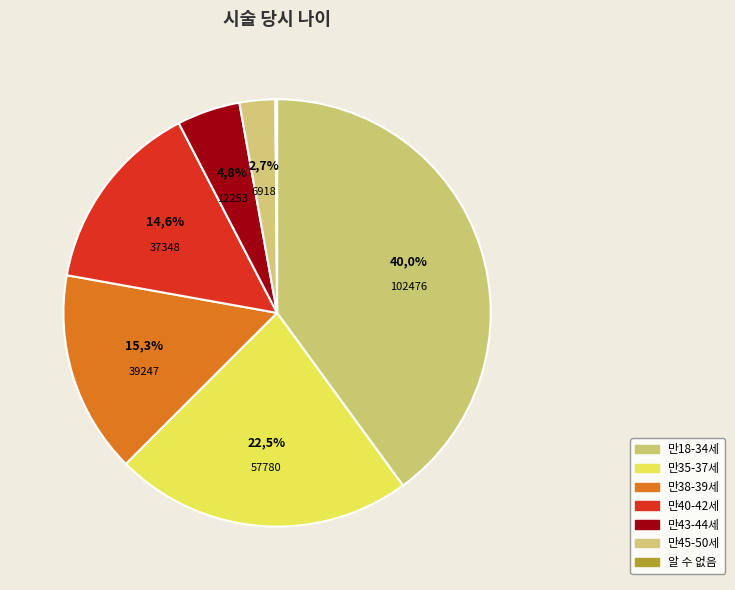

What is the ratio of the value at 만38-39세 to the value at 만43-44세?

3.2